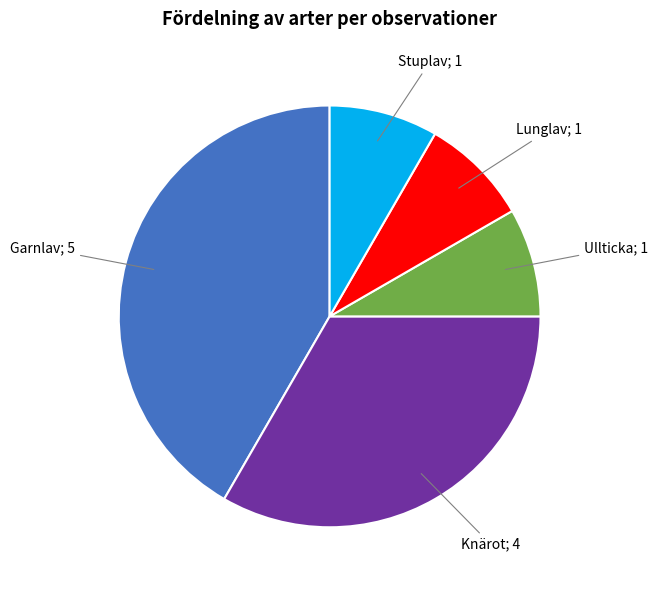

Does Ullticka; 1 account for over 50% of the chart?

No